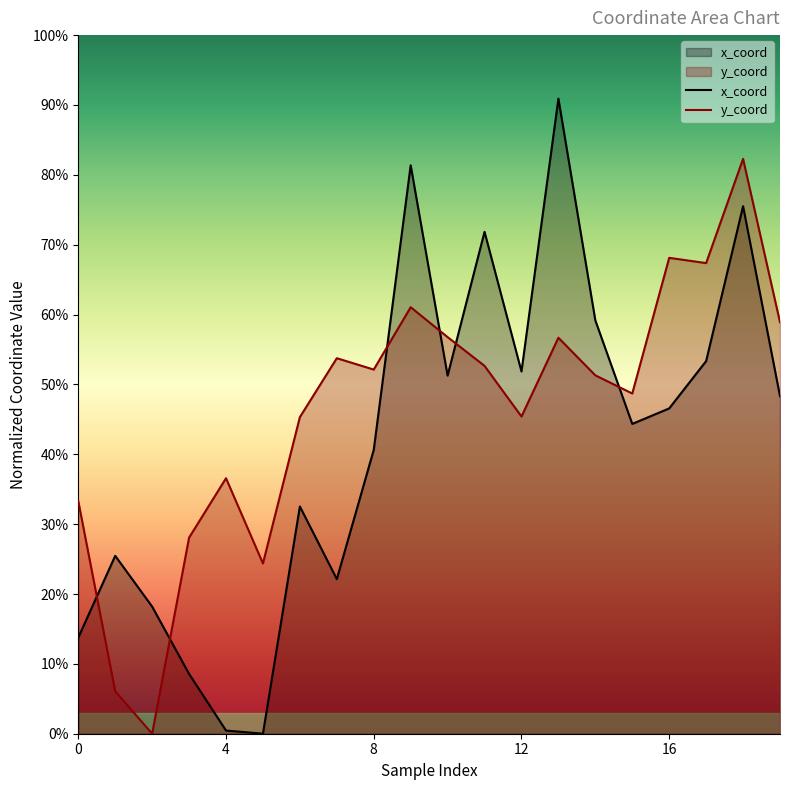

How many intersections are there between x_coord and y_coord?

6